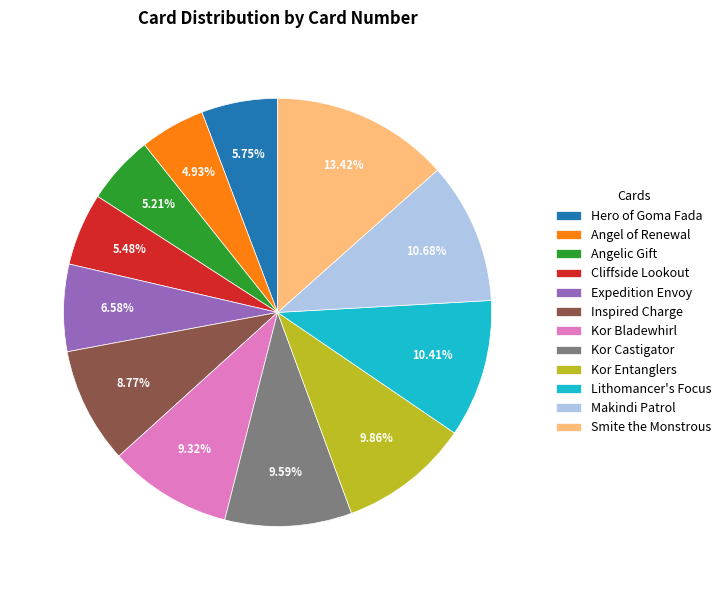

To the nearest percent, what is the difference between the largest and smallest slice percentages?

8%